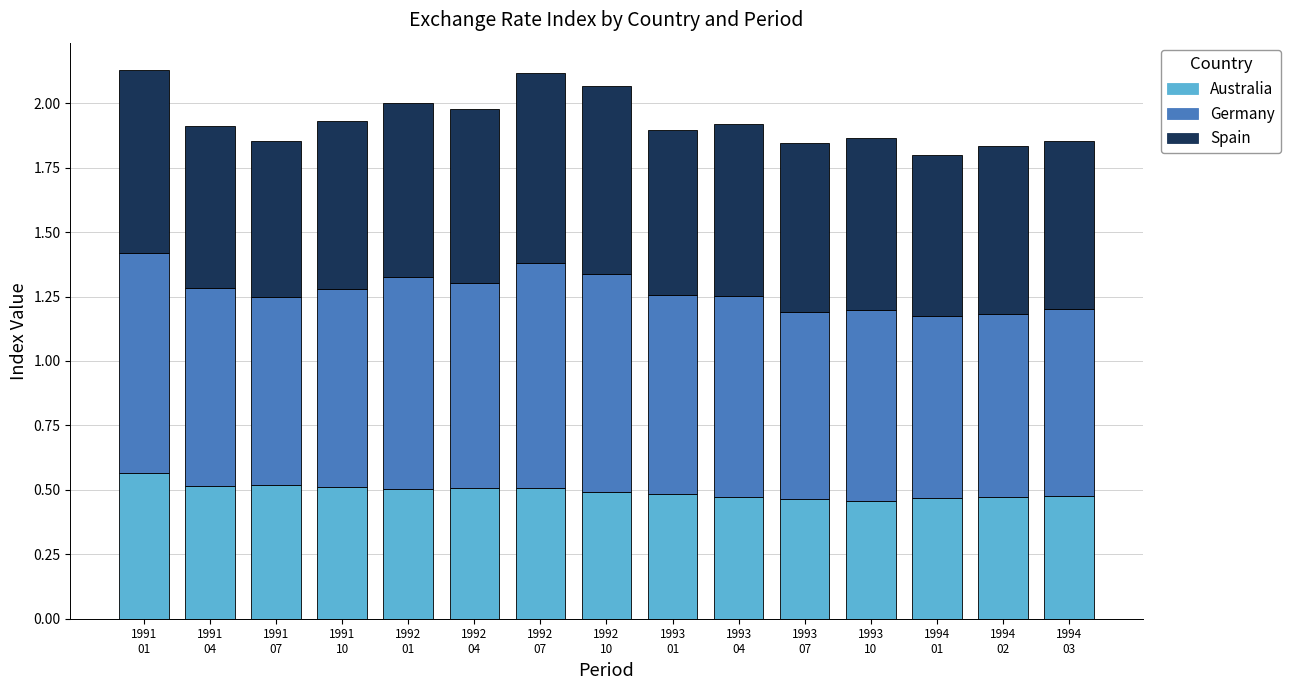

How many Australia values are between 0 and 1?

15